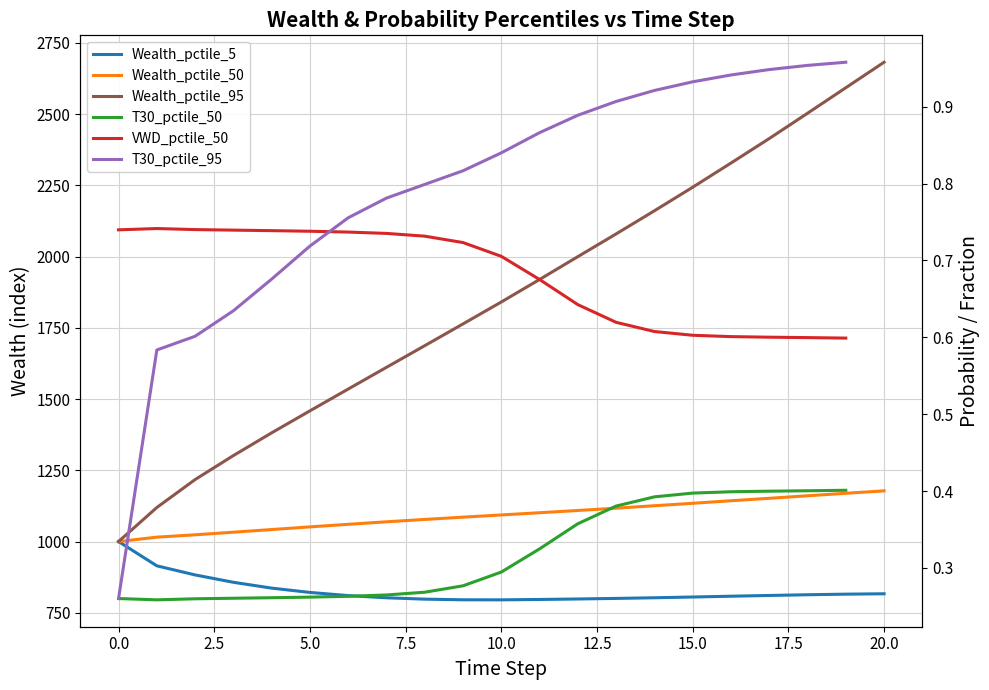

True or false: Wealth_pctile_95 and Wealth_pctile_5 intersect in this chart.

False